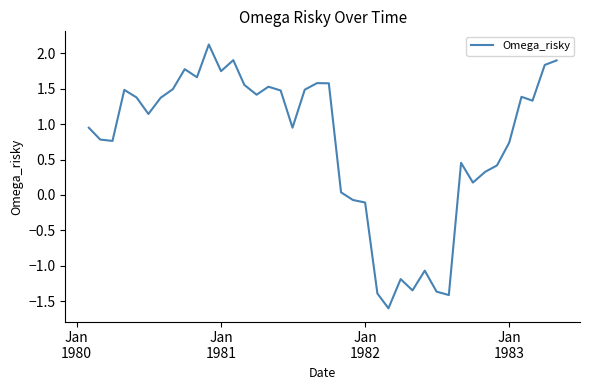

What is the difference between the maximum and minimum values?

3.7